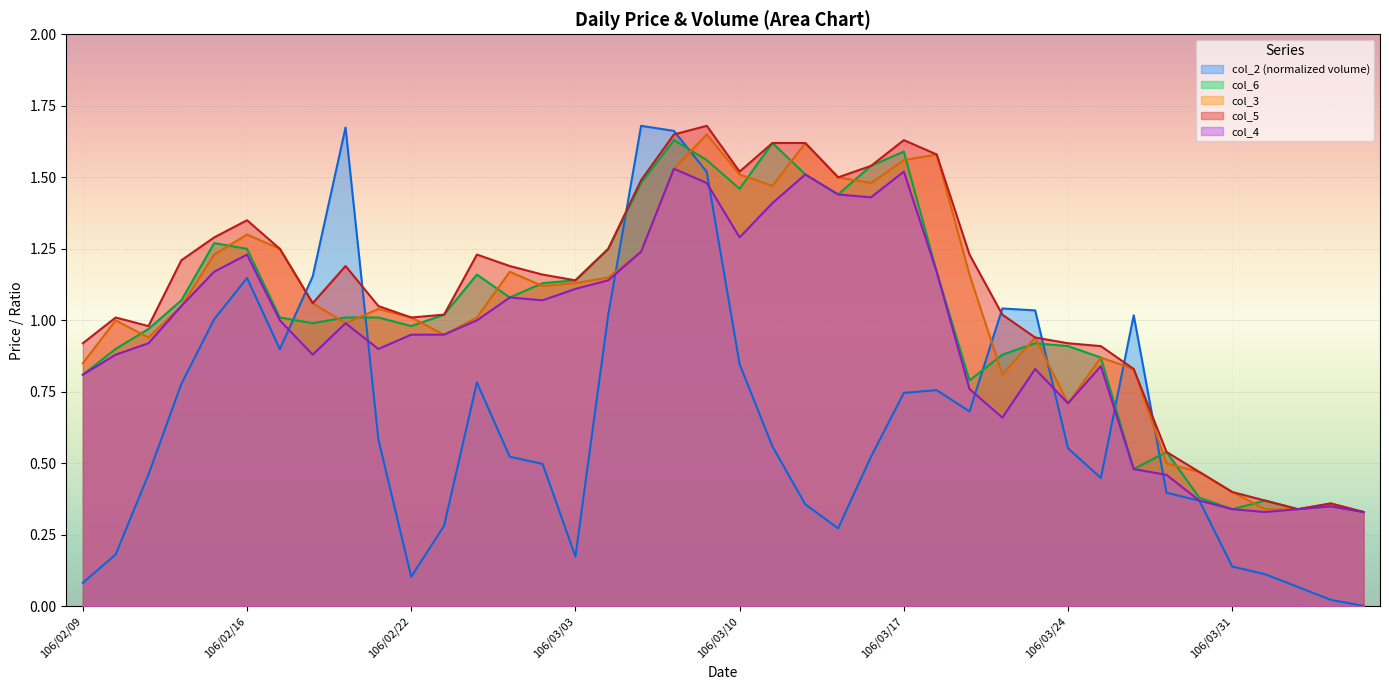

What is the label of the 38th point from the left?

106/04/06